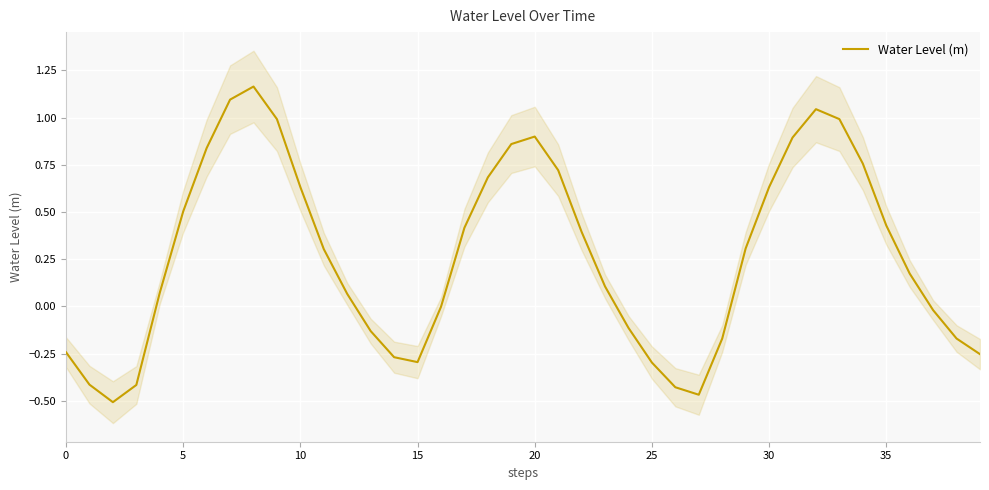

What is the sum of the values at 25 and 28?

-0.5